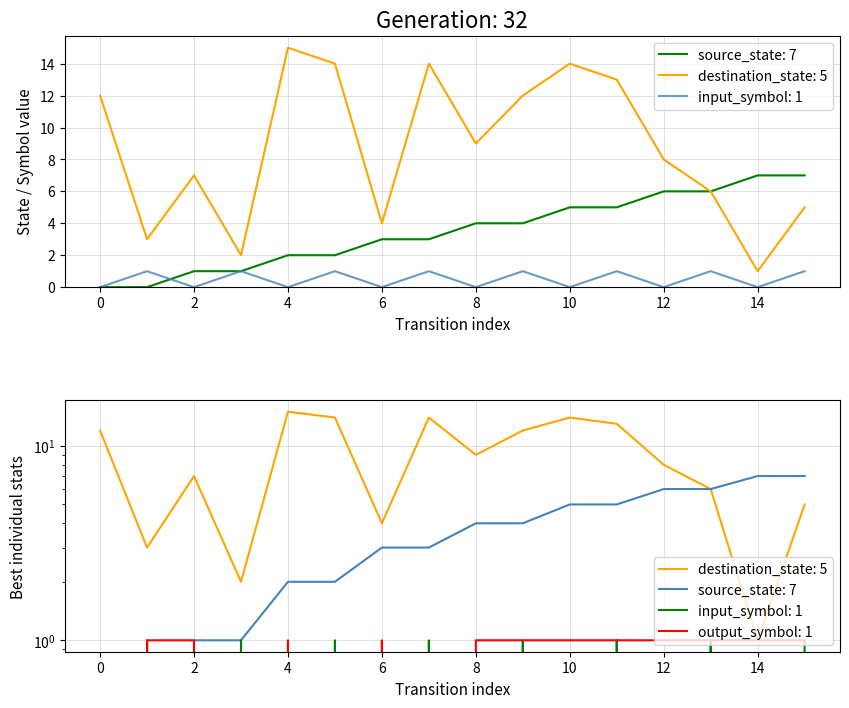

List the series in order of their peak value, highest first.

destination_state, source_state, input_symbol, output_symbol